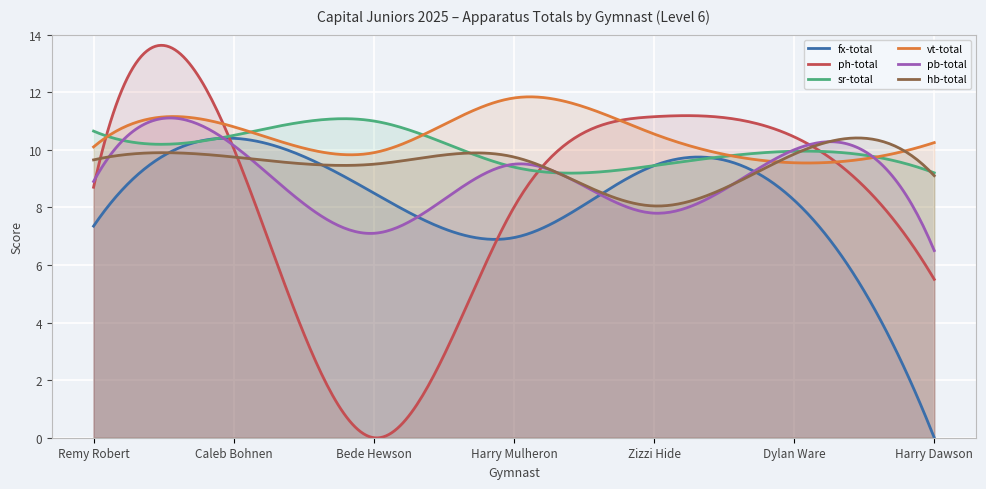

What are all the series names shown in the legend?

fx-total, ph-total, sr-total, vt-total, pb-total, hb-total